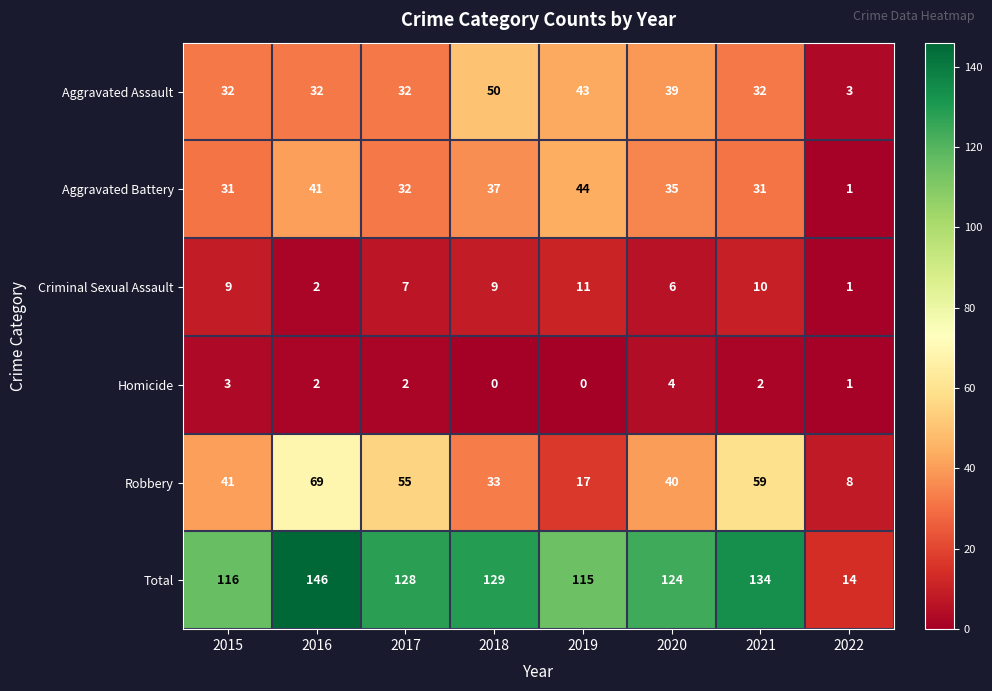

At which label does Total first exceed 128?

2016